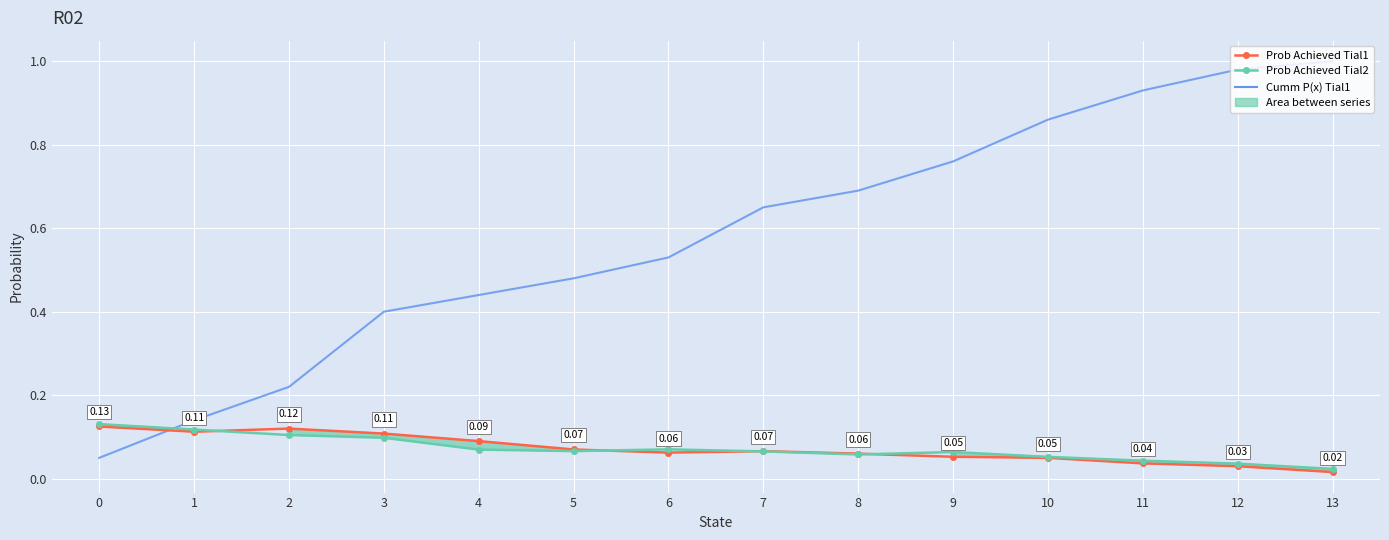

How many data points does each series have?

14